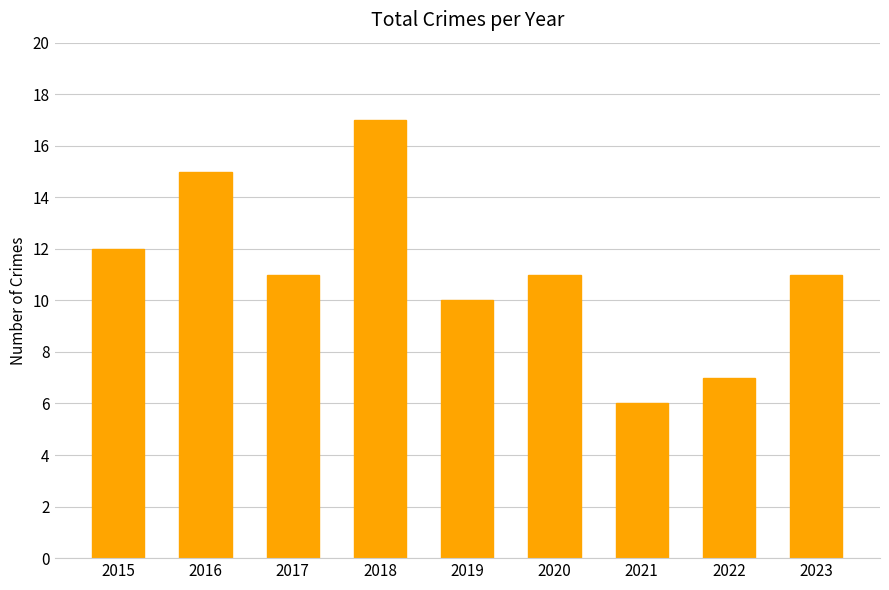

What is the maximum value shown in the chart?

17